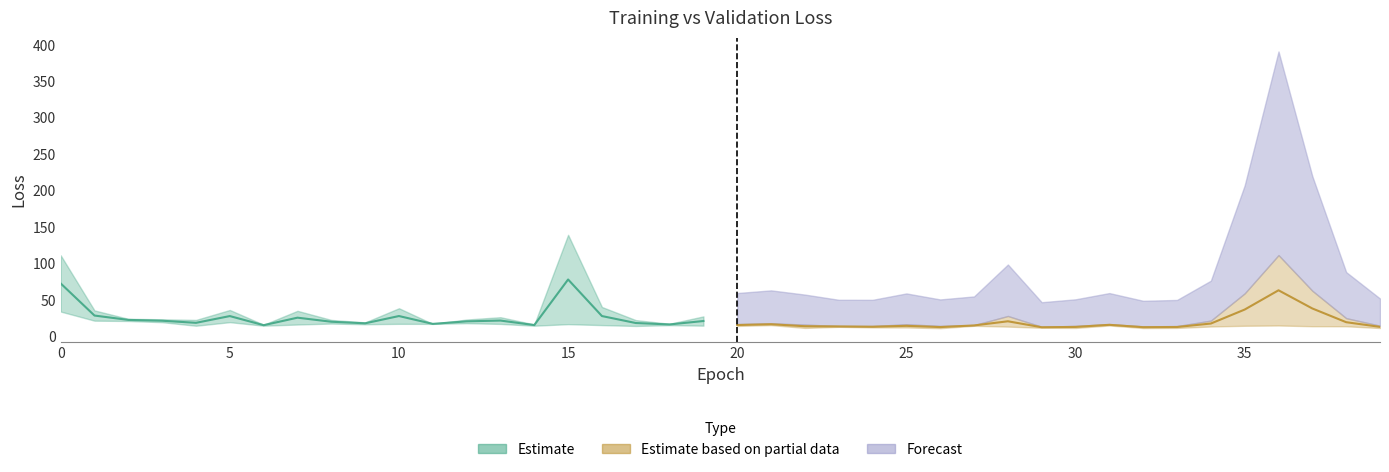

Read the val_loss value at 25.

12.5